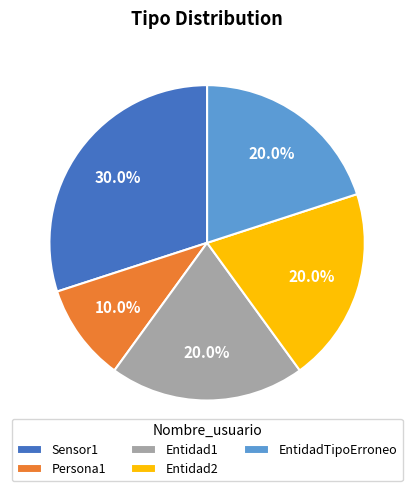

Which slice is the smallest?

Persona1